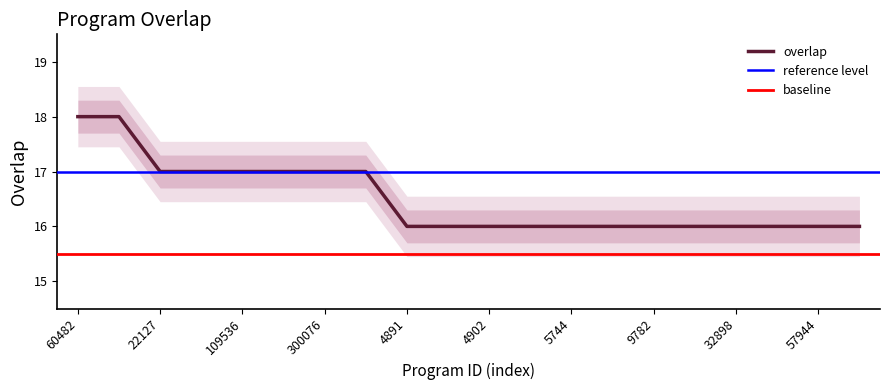

Which category has the highest value across all series?

60482